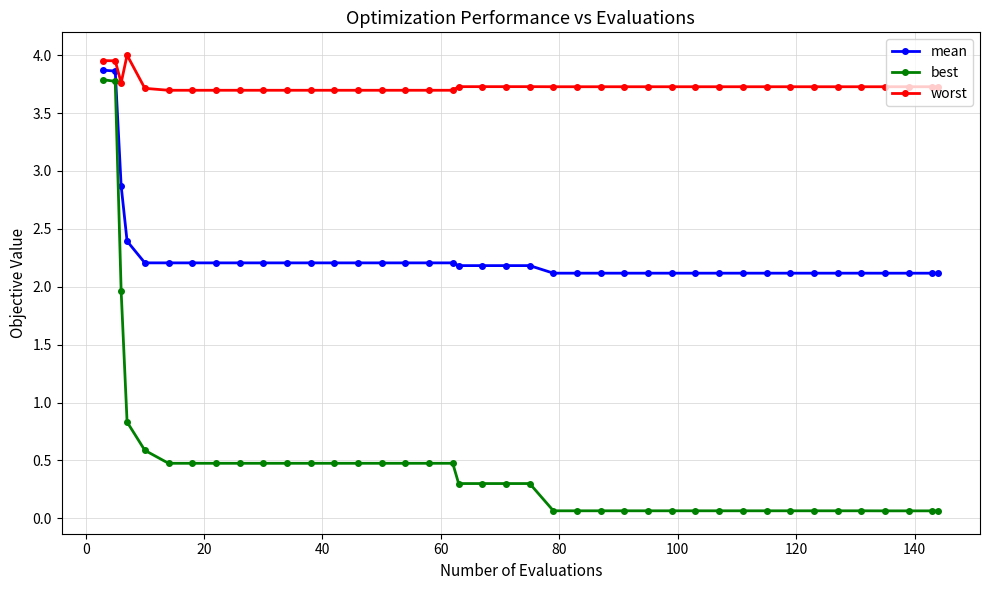

True or false: worst and best cross at least once.

False